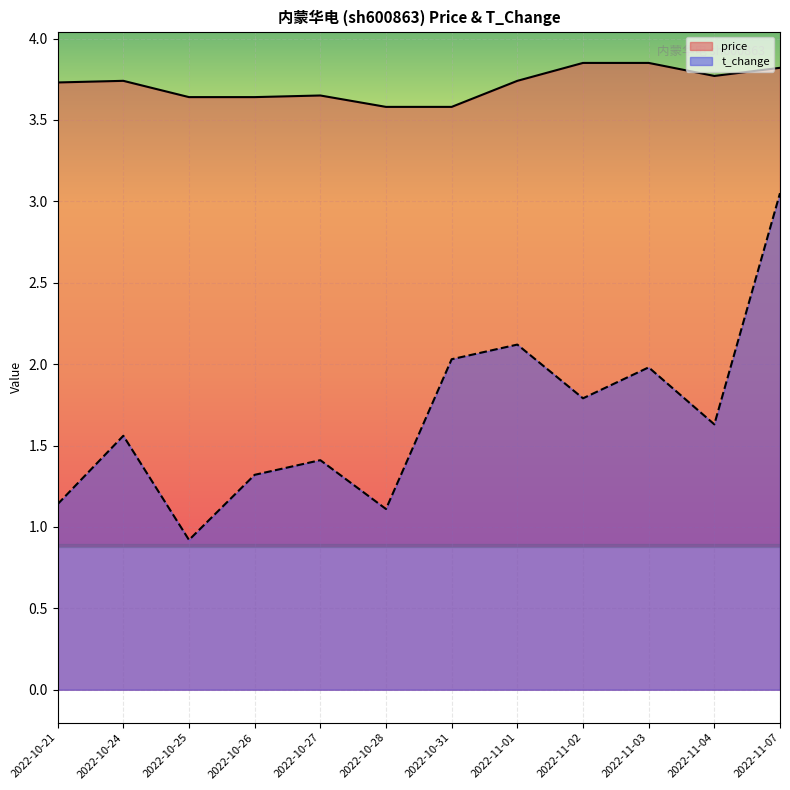

What value does the t_change series have at 2022-11-03?

2.0